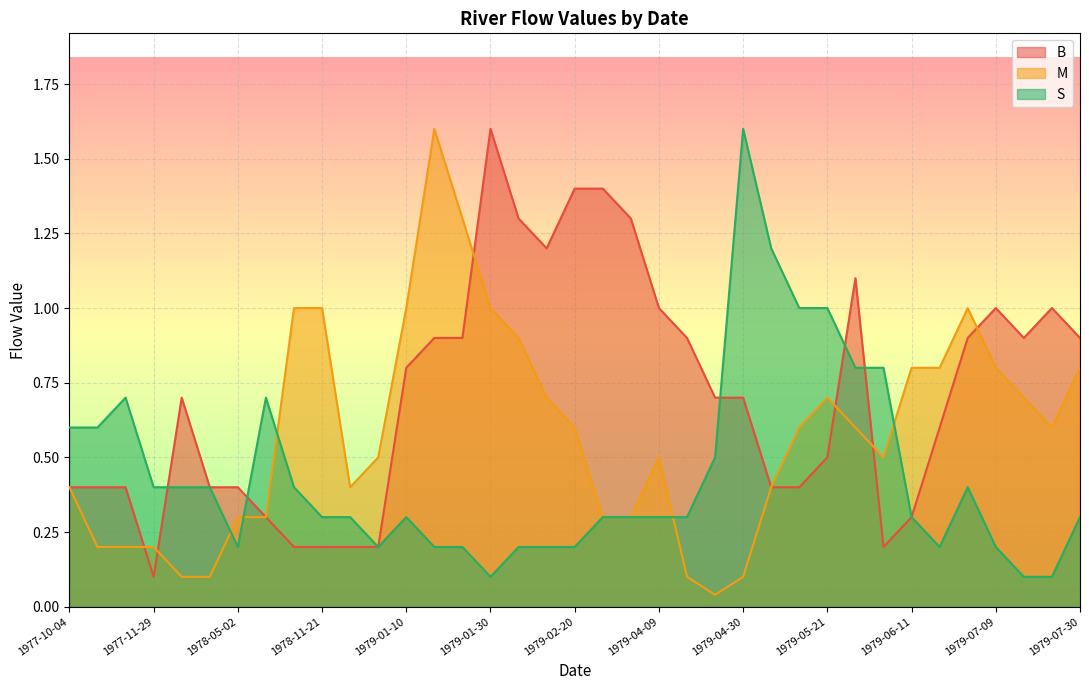

Which series changed the most between 1977-11-29 and 1978-04-04?

B